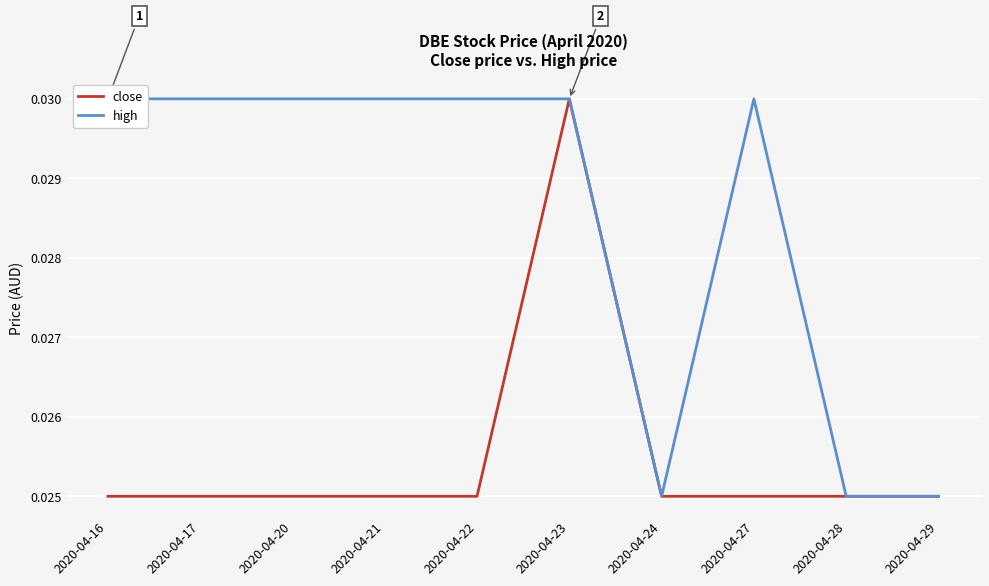

The value of close at 2020-04-24 is 0.0. True or false?

True